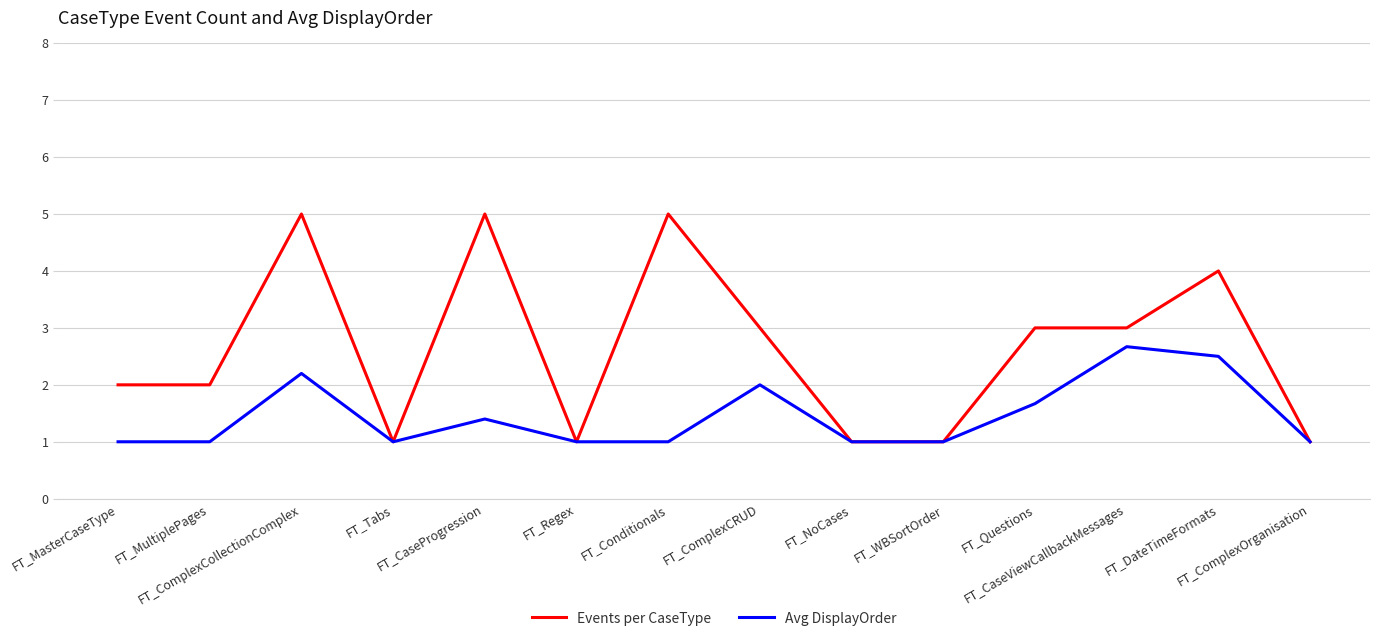

How many lines are shown in the chart?

2